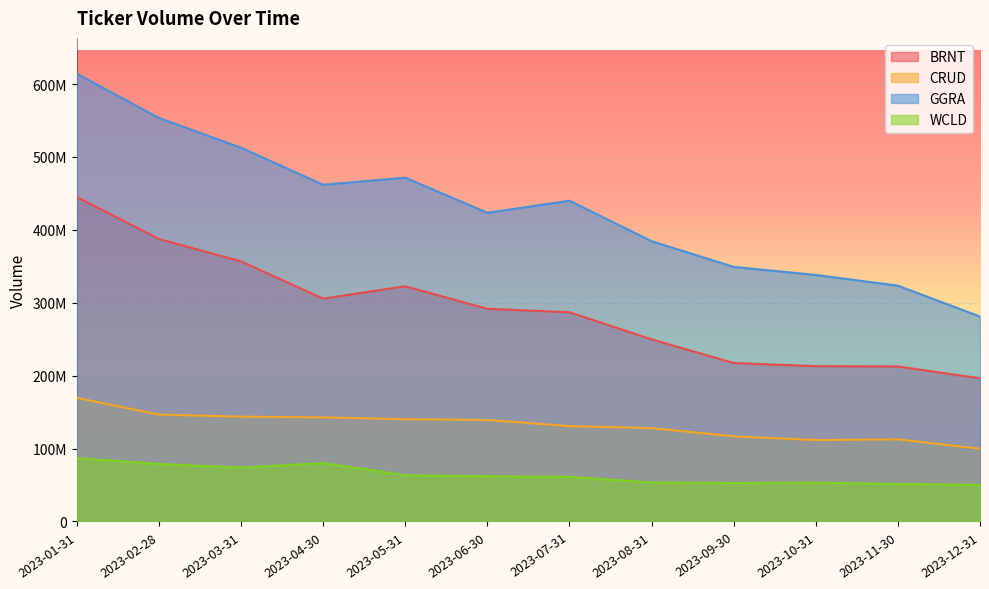

What is the greatest value displayed?

614252731.0